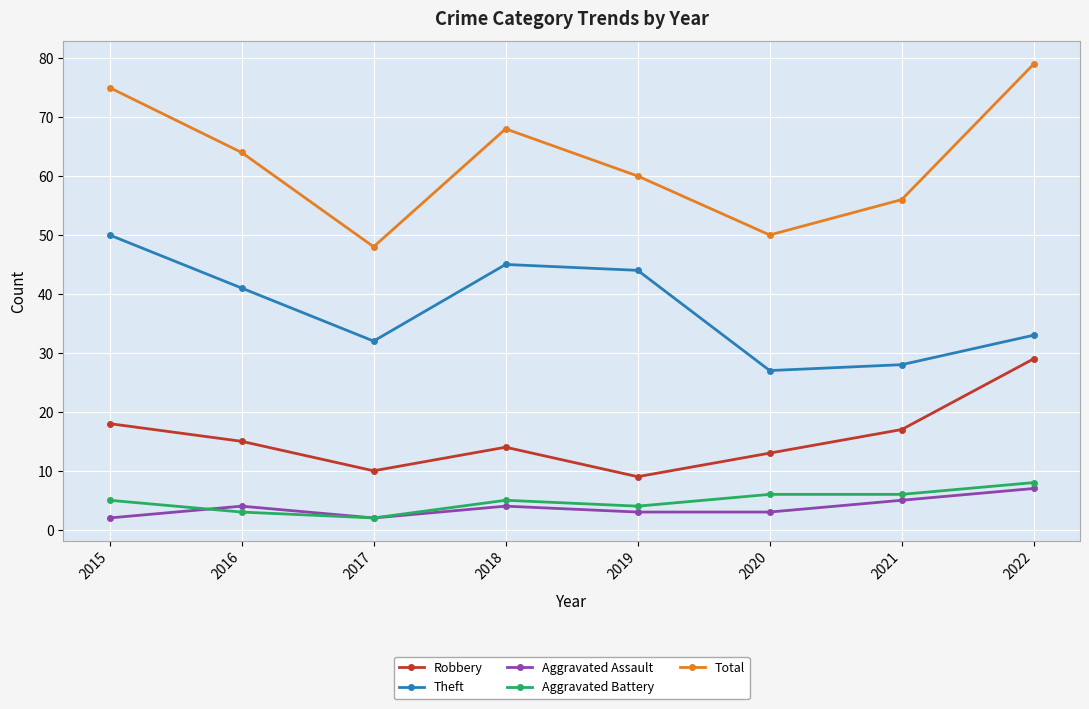

Reading left to right, list all the values displayed in this chart.

Robbery: 18	15	10	14	9	13	17	29
Theft: 50	41	32	45	44	27	28	33
Aggravated Assault: 2	4	2	4	3	3	5	7
Aggravated Battery: 5	3	2	5	4	6	6	8
Total: 75	64	48	68	60	50	56	79